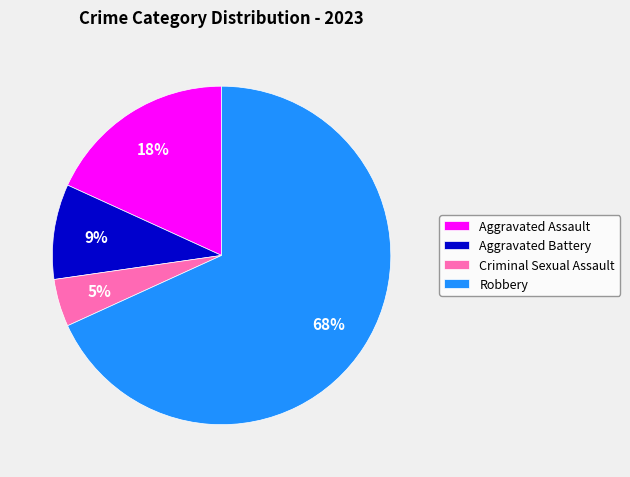

How many slices are in this pie chart?

4